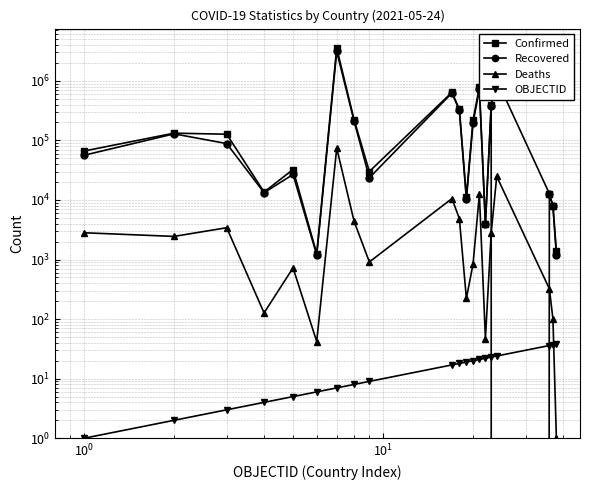

Which series has the widest spread of values?

Confirmed